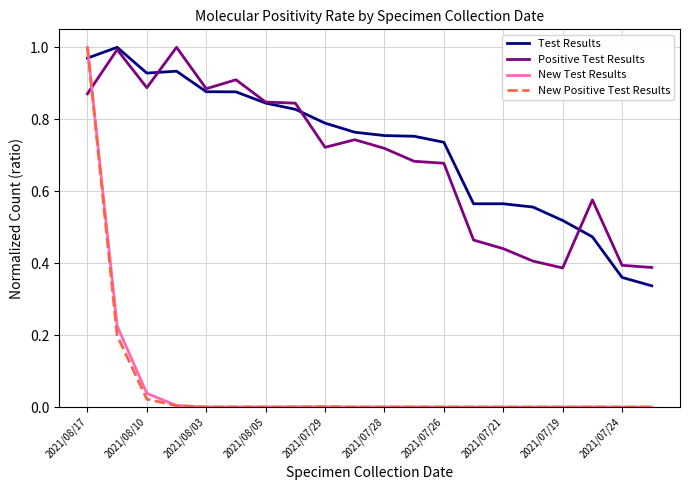

True or false: New Test Results and Test Results cross at least once.

True